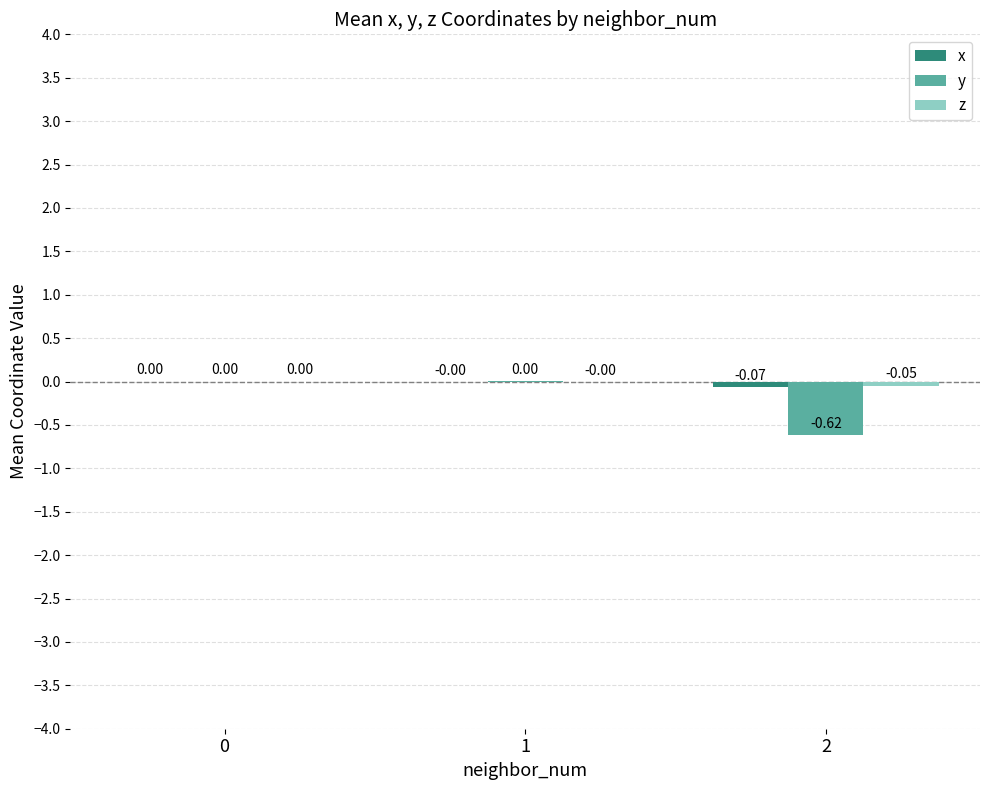

How many groups of bars are there?

3